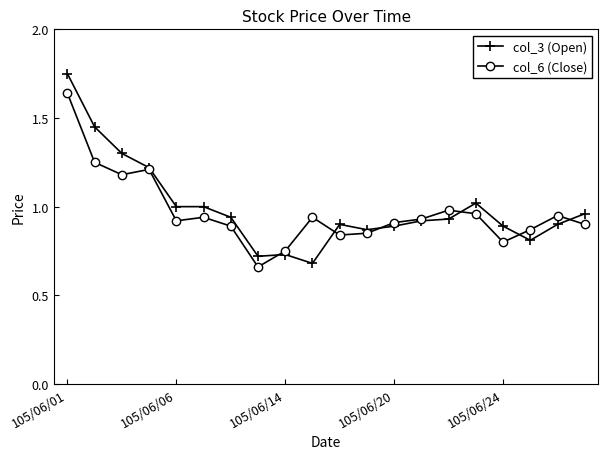

Rank the series by their maximum value, from highest to lowest.

col_3 (Open), col_6 (Close)